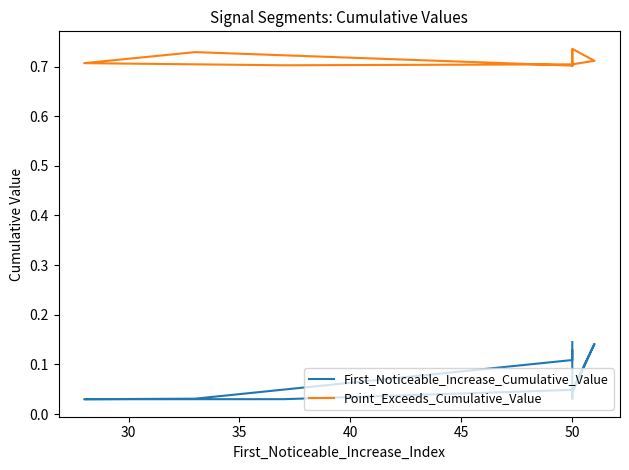

Count the number of categories in the chart.

10